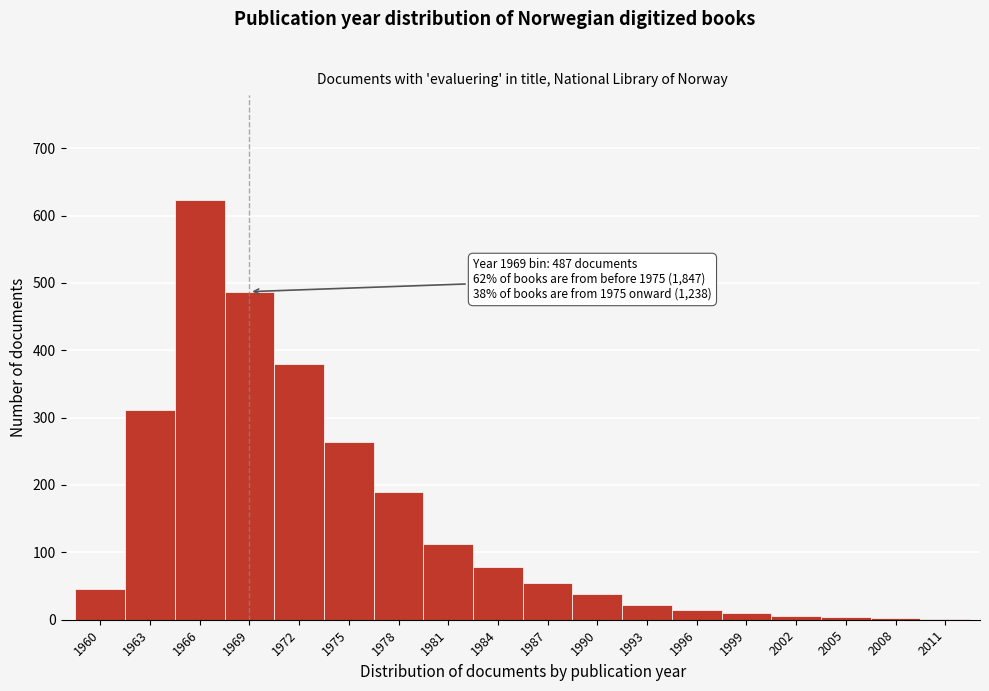

True or false: the data shows 10 at 1999.

True